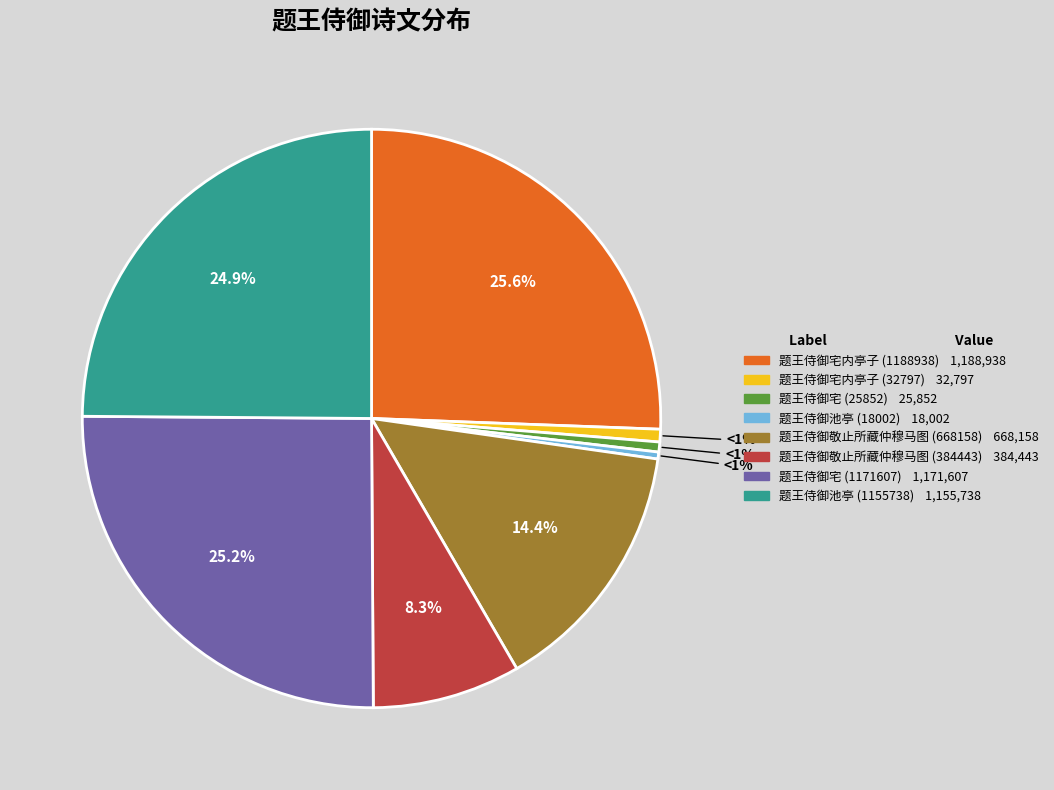

Rank the categories by value from highest to lowest.

题王侍御宅内亭子 (1188938), 题王侍御宅 (1171607), 题王侍御池亭 (1155738), 题王侍御敬止所藏仲穆马图 (668158), 题王侍御敬止所藏仲穆马图 (384443), 题王侍御宅内亭子 (32797), 题王侍御宅 (25852), 题王侍御池亭 (18002)